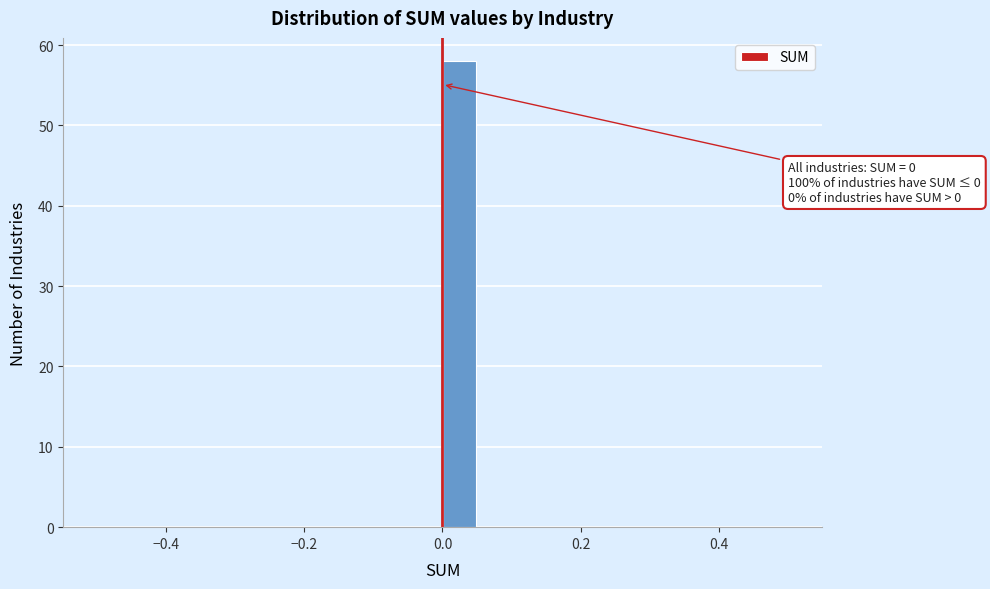

Read against the x-axis, roughly where is the centre of the tallest bar?

0.02